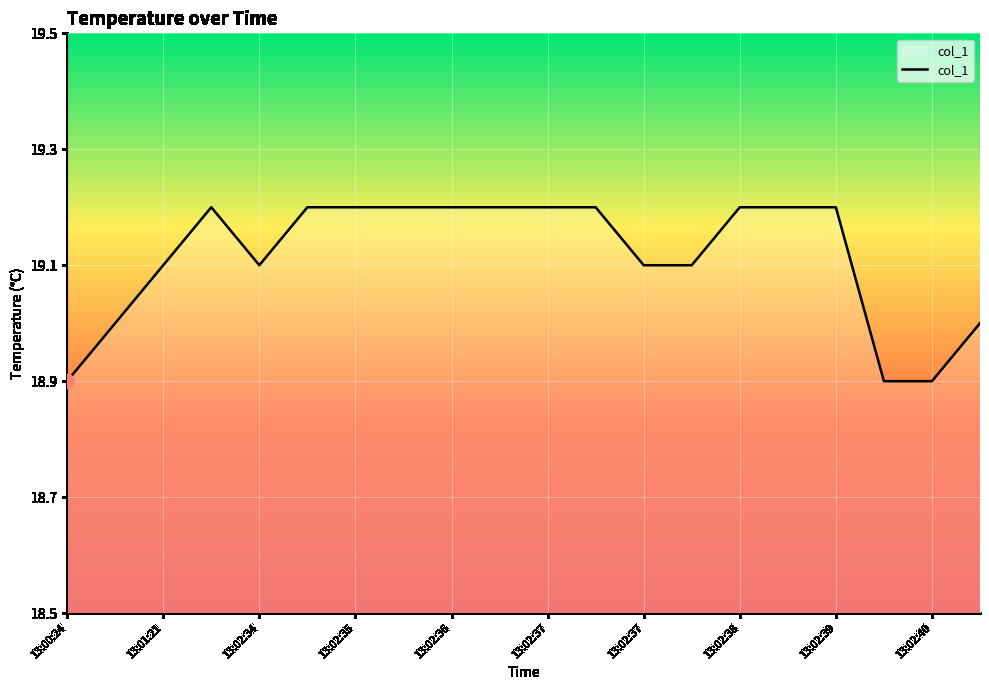

What is the difference between the maximum and minimum values?

0.3